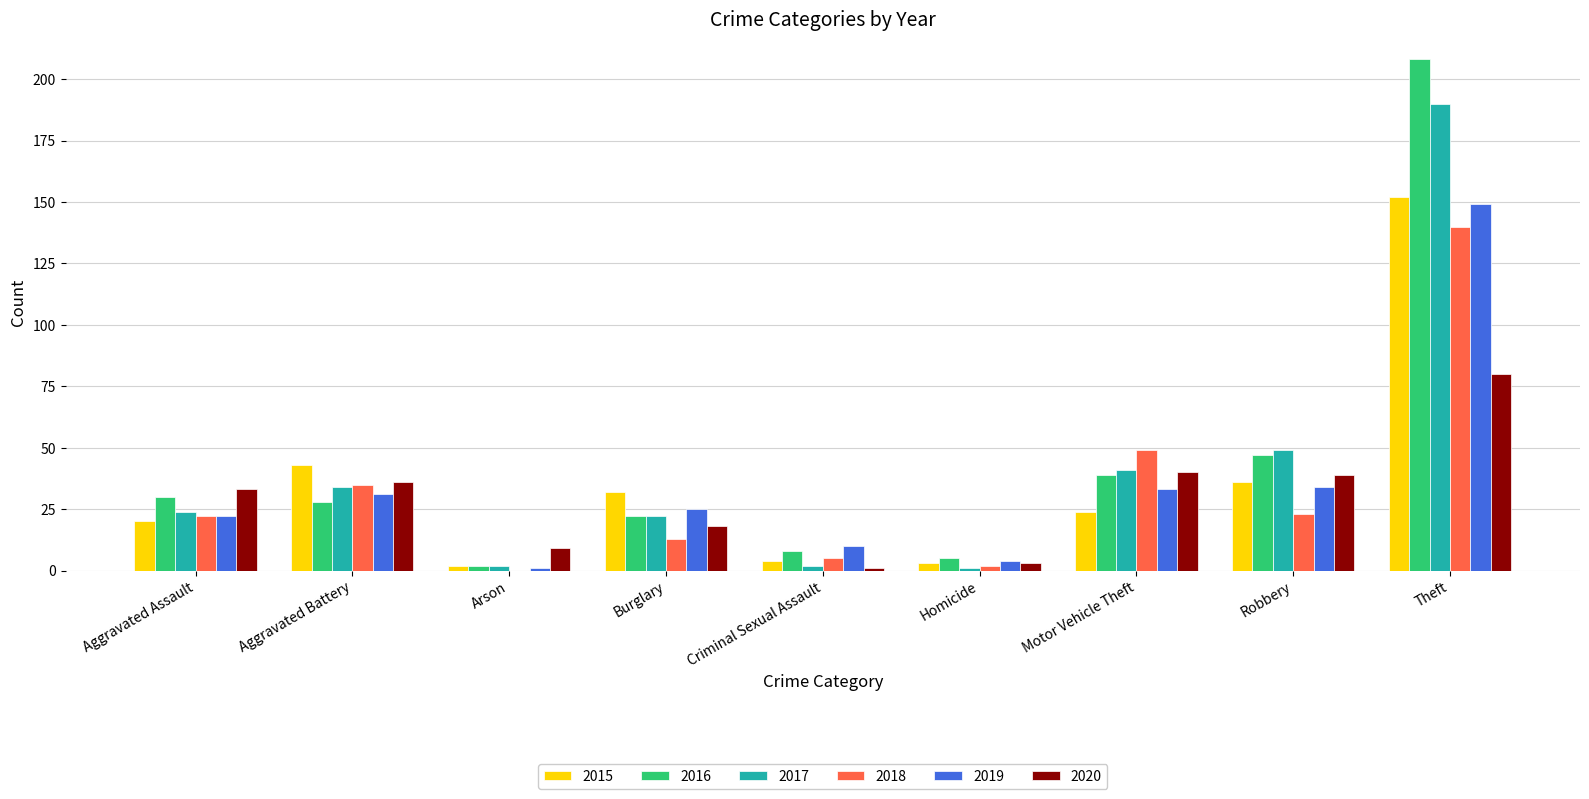

Which category has the highest value in the 2015 series?

Theft